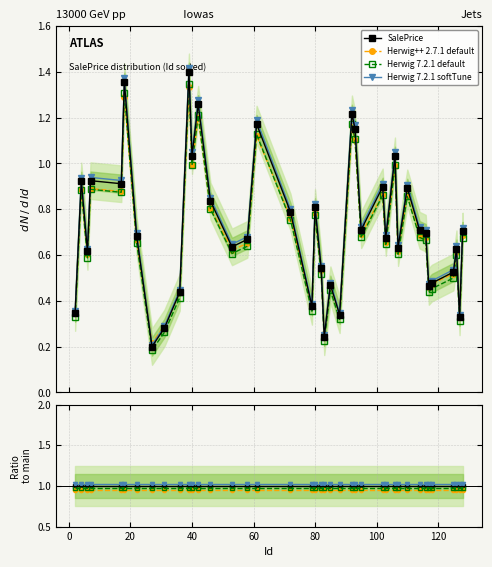

True or false: Herwig 7.2.1 softTune has more than 0 points higher than both neighbors.

True